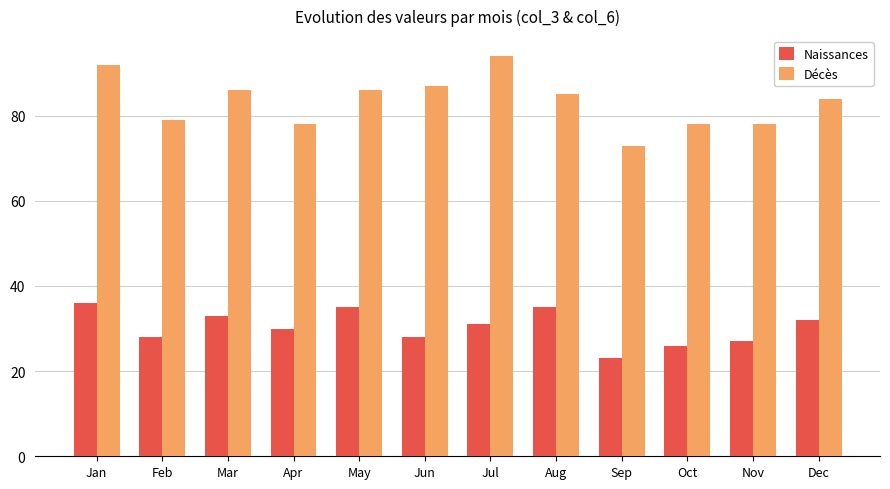

Count the number of categories in the chart.

12